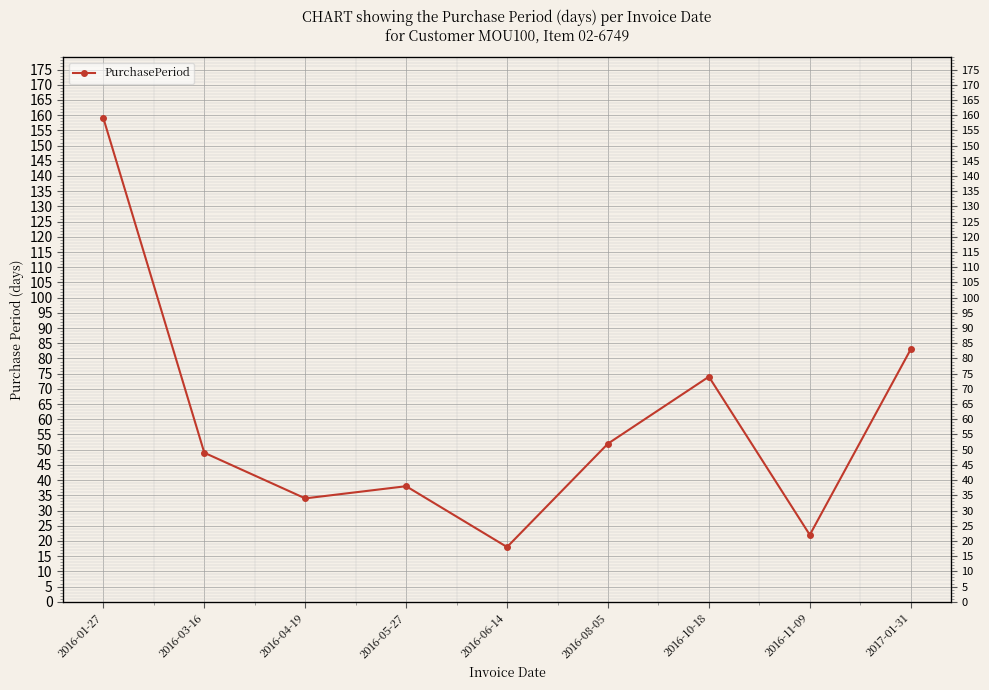

List the labels in order of value, smallest first.

2016-06-14, 2016-11-09, 2016-04-19, 2016-05-27, 2016-03-16, 2016-08-05, 2016-10-18, 2017-01-31, 2016-01-27